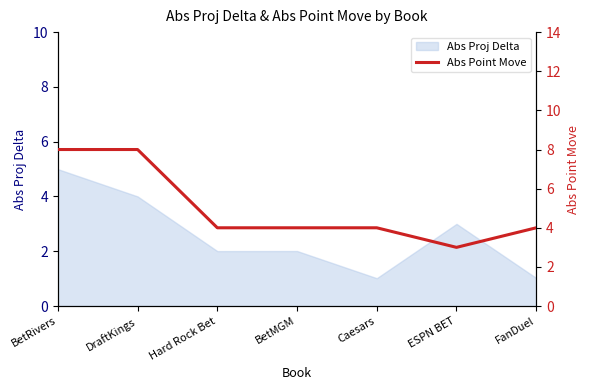

What position from the right is Caesars?

3